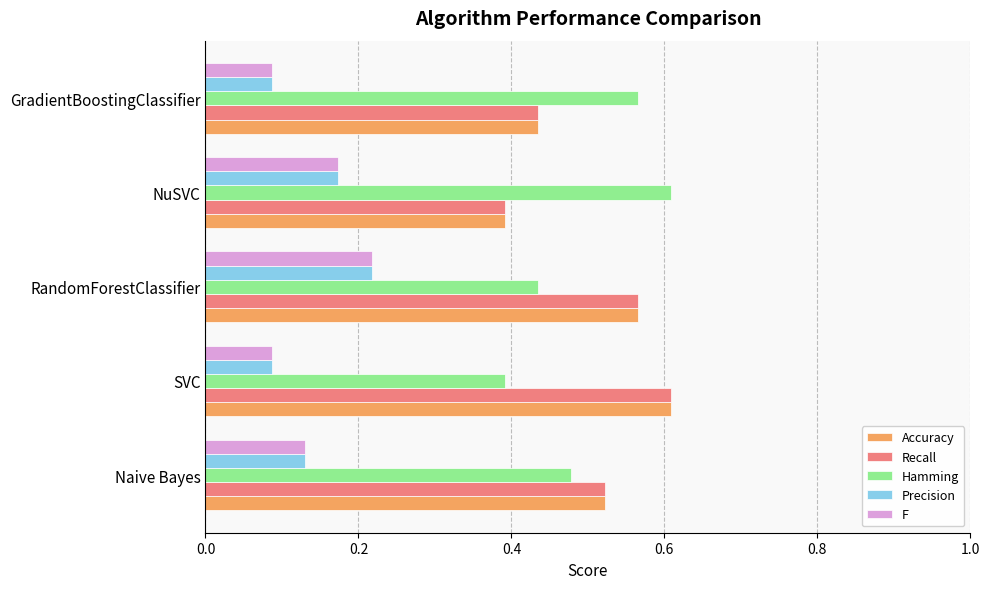

How many categories are shown in the chart?

5